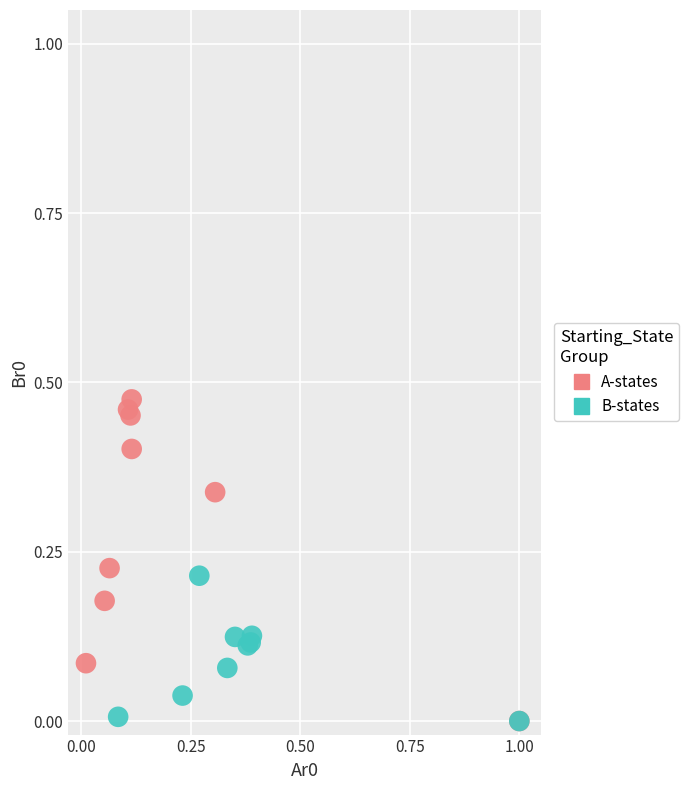

Which series has the widest spread of Y values?

A-states